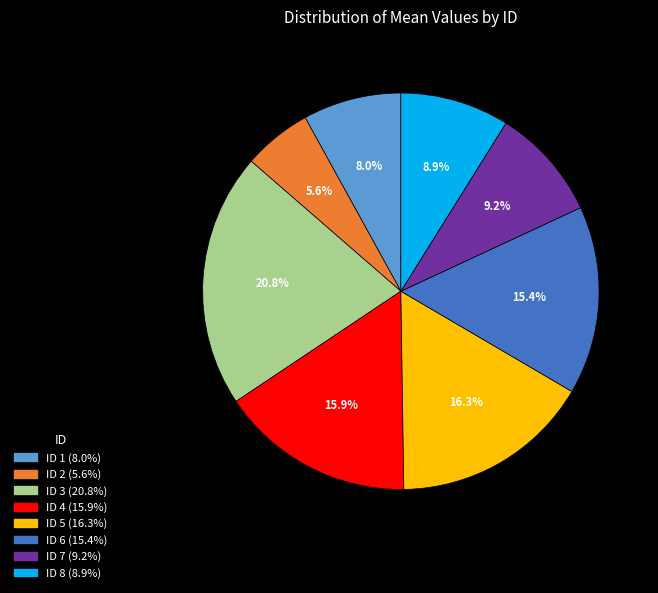

How many segments does this pie chart have?

8